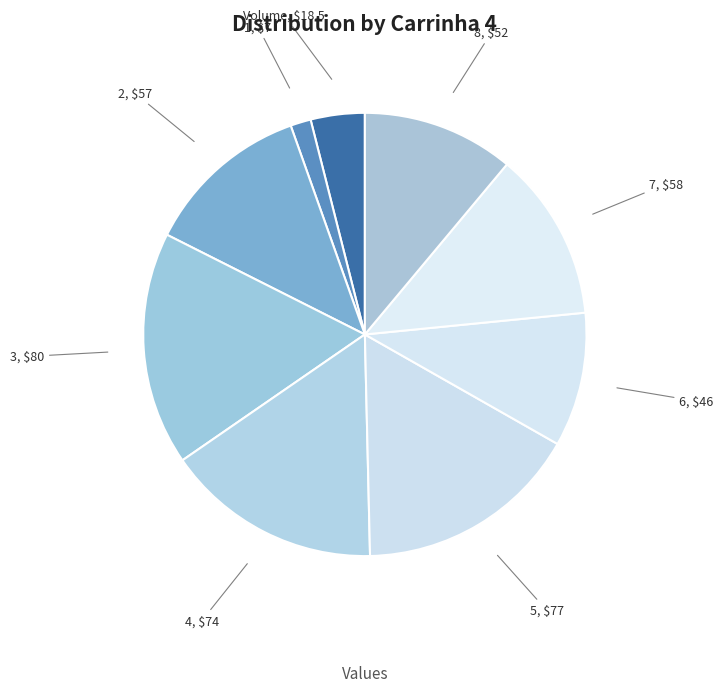

Which has a higher value, 5 or 8?

5